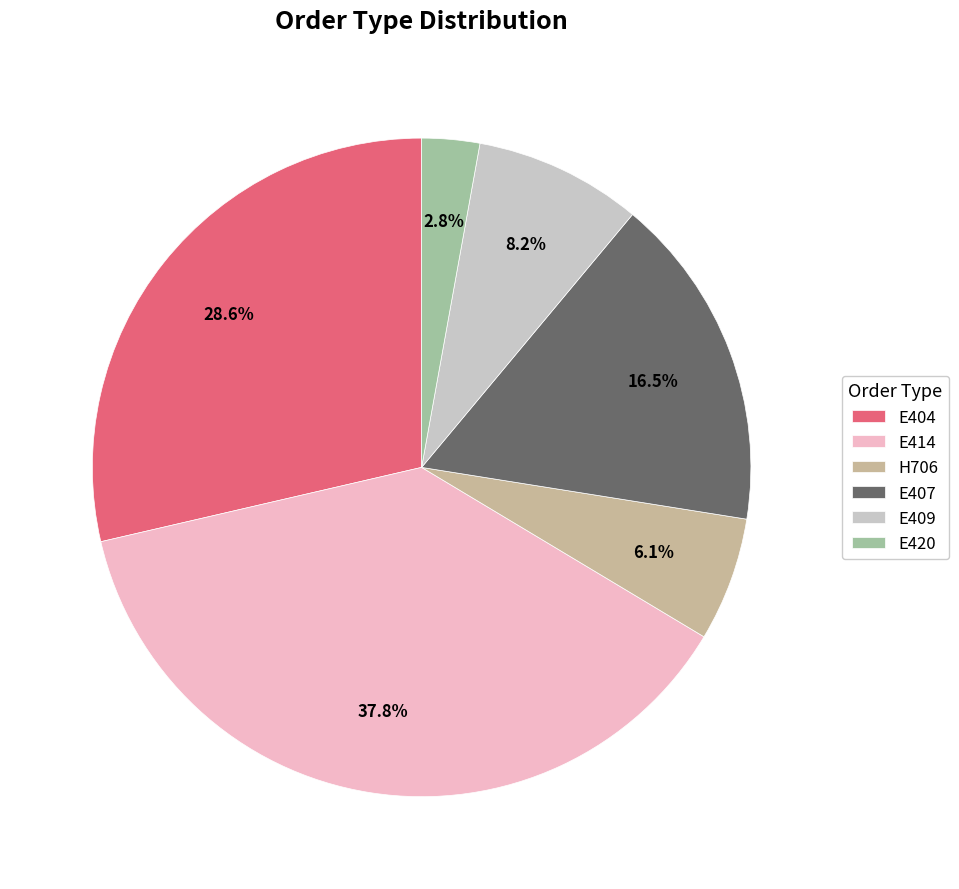

Count the number of slices in the pie.

6